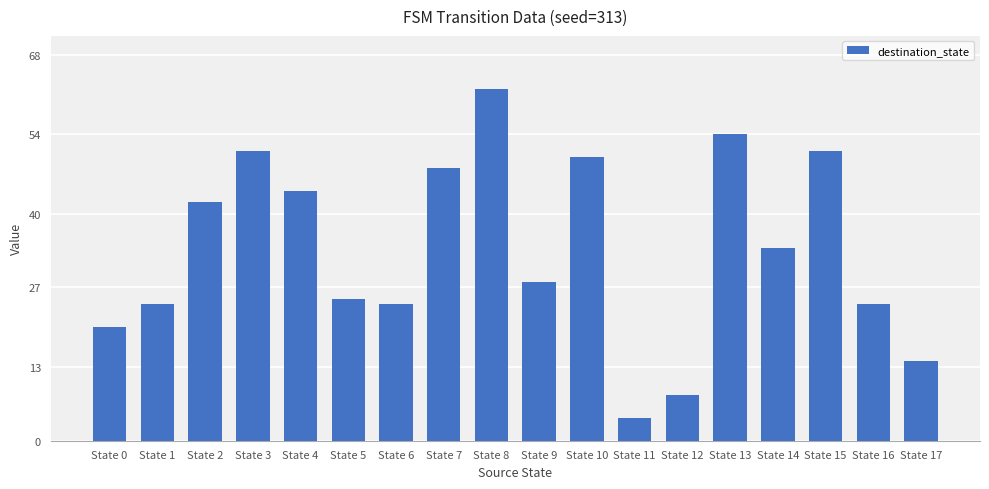

At which label does the data first exceed 34?

State 2